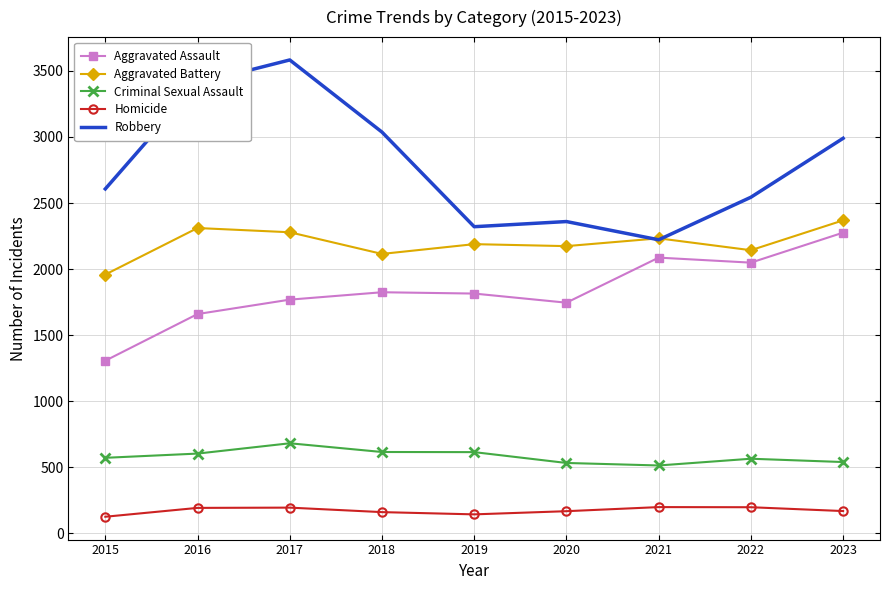

True or false: Criminal Sexual Assault has a value of 604 at 2016.

True